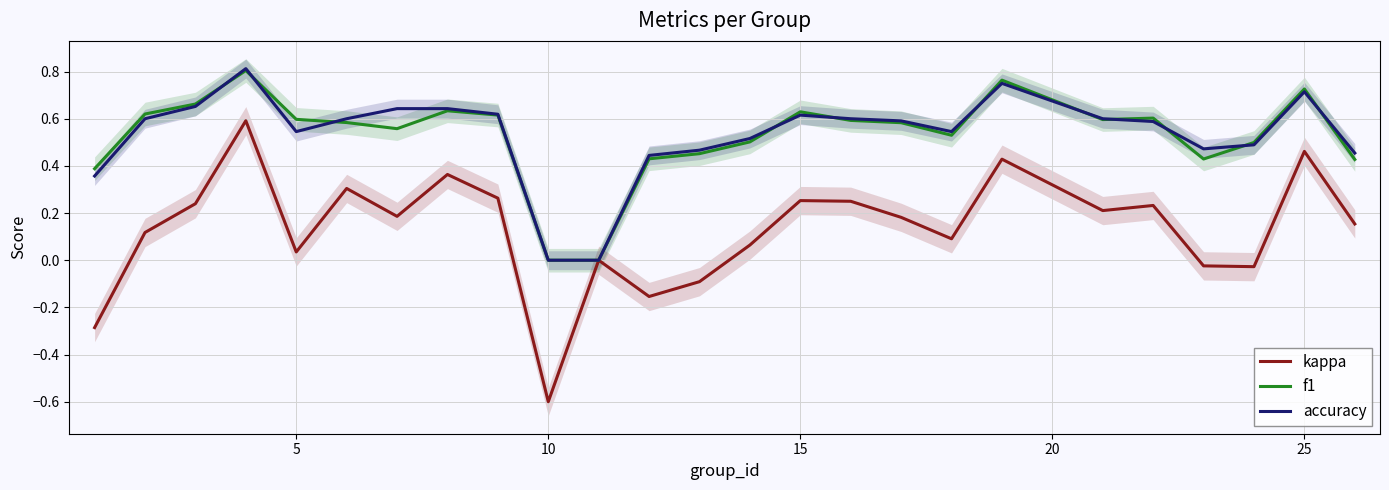

Reading left to right, what are all the values shown in this chart?

kappa: -0.3	0.1	0.2	0.6	0.0	0.3	0.2	0.4	0.3	-0.6	0.0	-0.2	-0.1	0.1	0.3	0.2	0.2	0.1	0.4	0.2	0.2	-0.0	-0.0	0.5	0.2
f1: 0.4	0.6	0.7	0.8	0.6	0.6	0.6	0.6	0.6	0.0	0.0	0.4	0.5	0.5	0.6	0.6	0.6	0.5	0.8	0.6	0.6	0.4	0.5	0.7	0.4
accuracy: 0.4	0.6	0.7	0.8	0.5	0.6	0.6	0.6	0.6	0.0	0.0	0.4	0.5	0.5	0.6	0.6	0.6	0.5	0.8	0.6	0.6	0.5	0.5	0.7	0.5